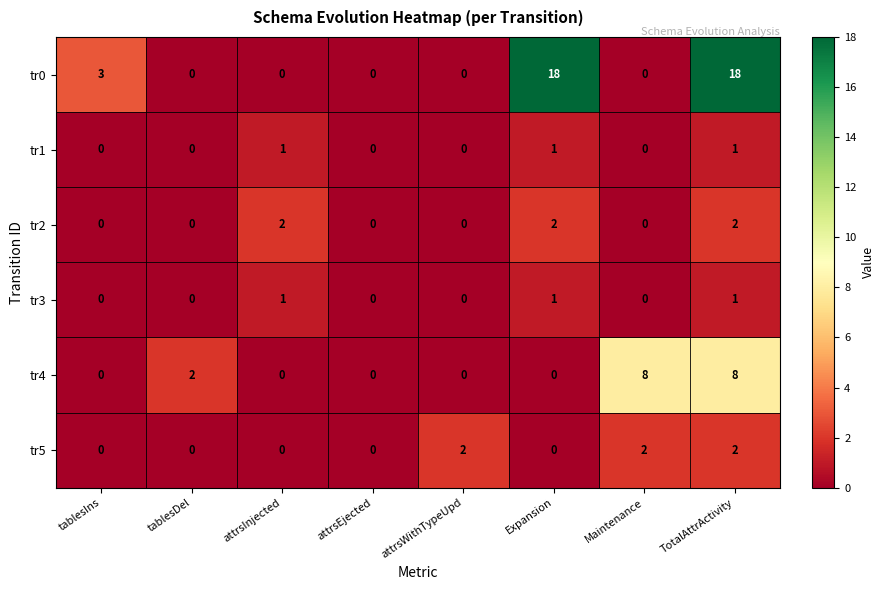

The value of tr3 at attrsEjected is 0. True or false?

True